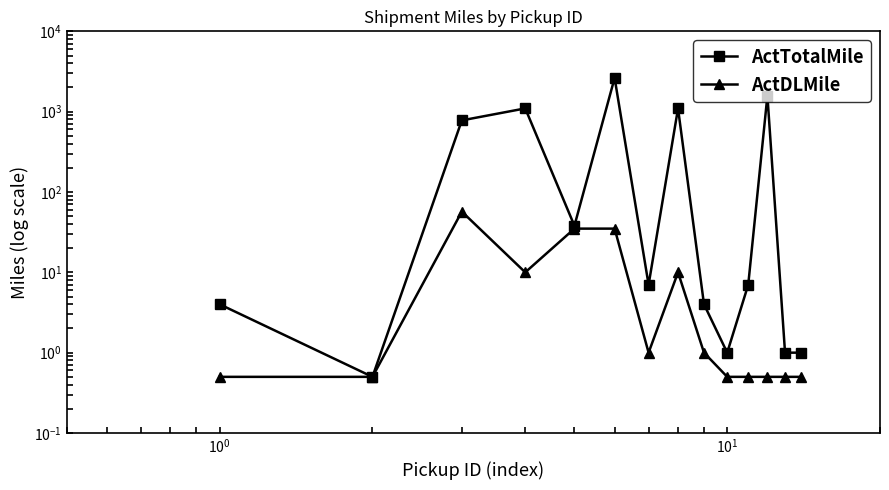

How many data points in ActTotalMile are above 7?

6